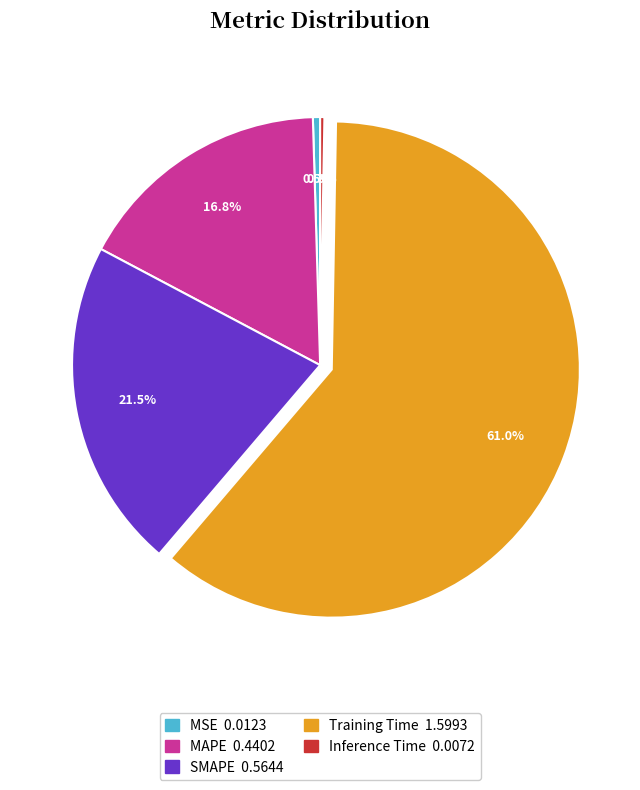

To the nearest percent, what portion does Training Time represent?

61%